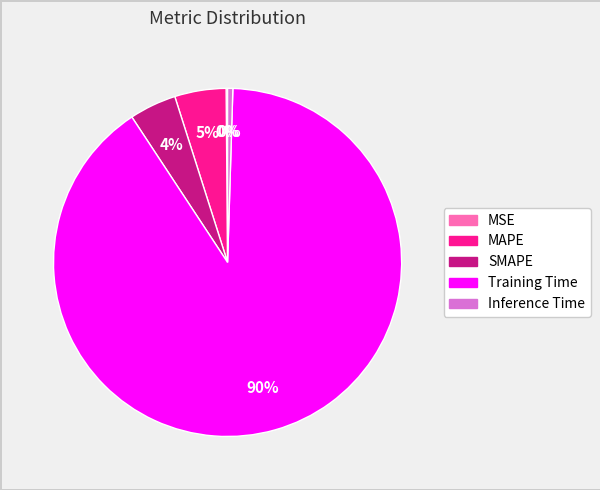

To the nearest percent, what is the average slice percentage?

20%